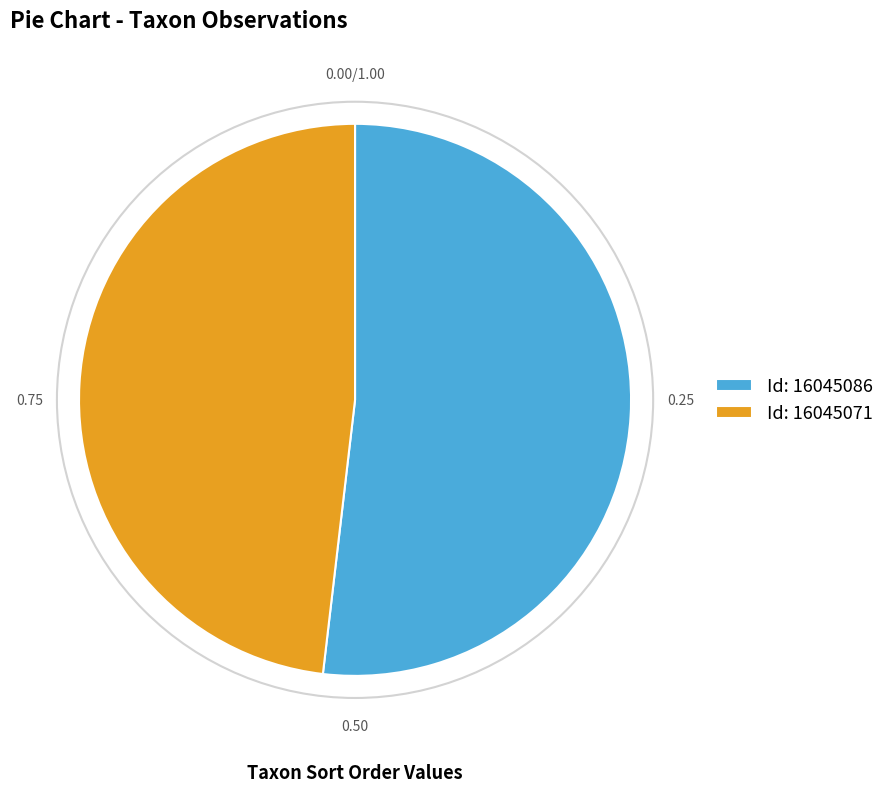

Rank the categories by value from highest to lowest.

Id: 16045086, Id: 16045071